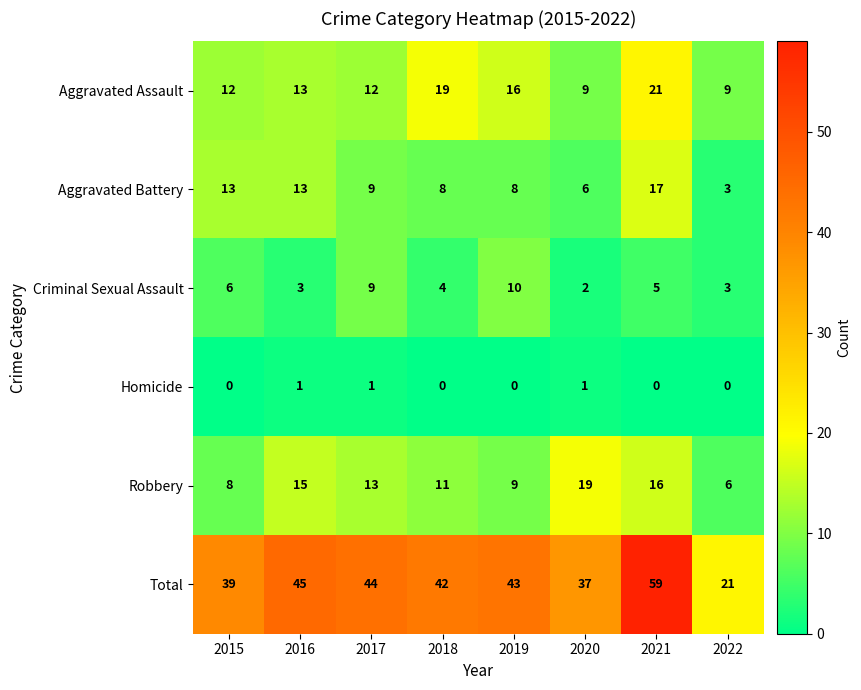

At which category is the sum across all series the highest?

2021